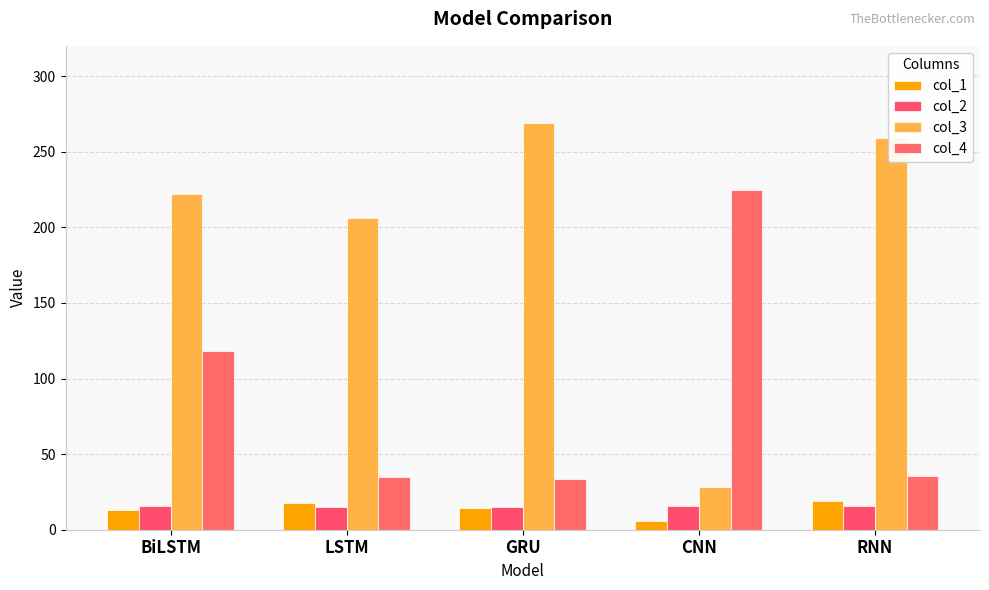

What is the total value across all series at BiLSTM?

369.2